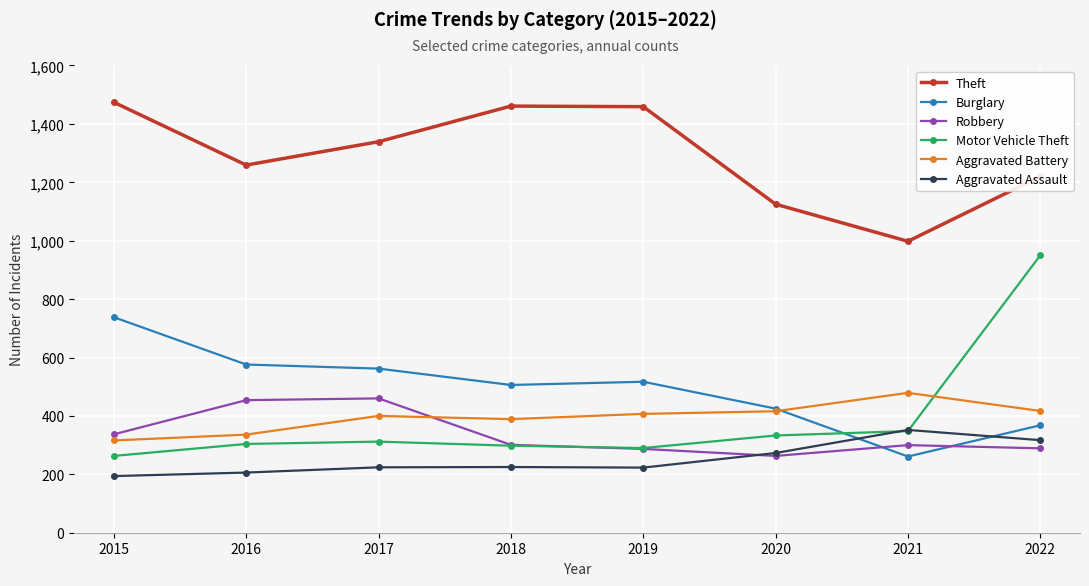

Which series changed the most between 2021 and 2022?

Motor Vehicle Theft